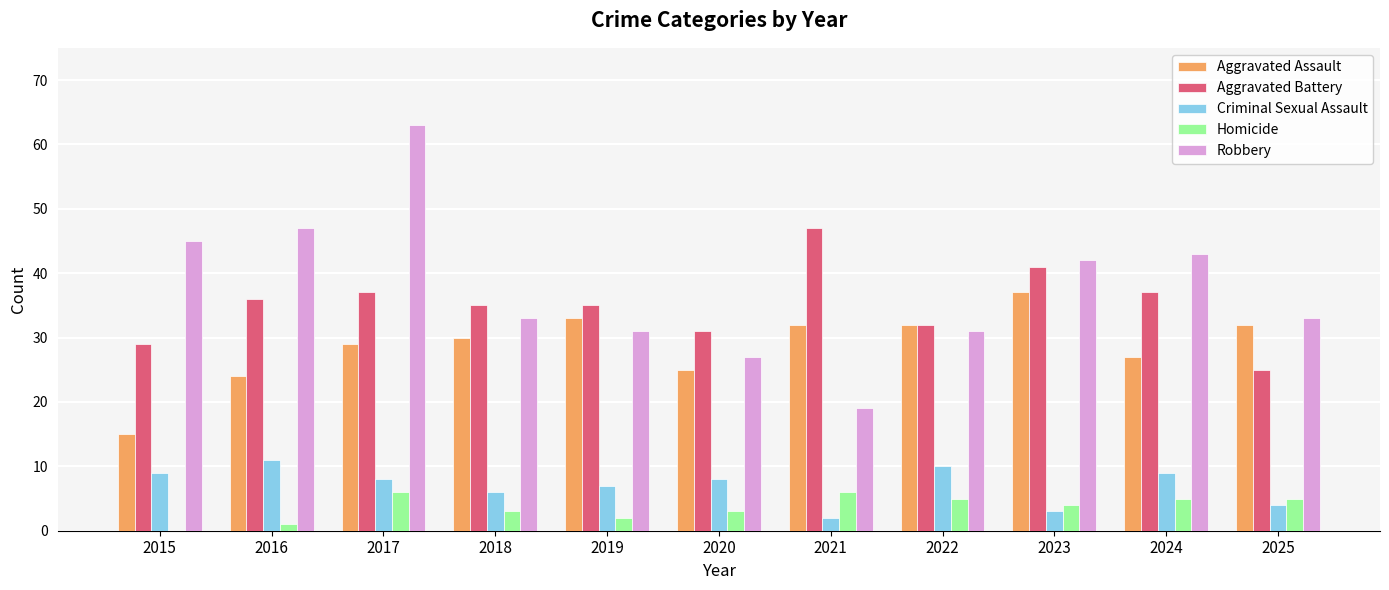

Where does the Robbery series first go above 33?

2015